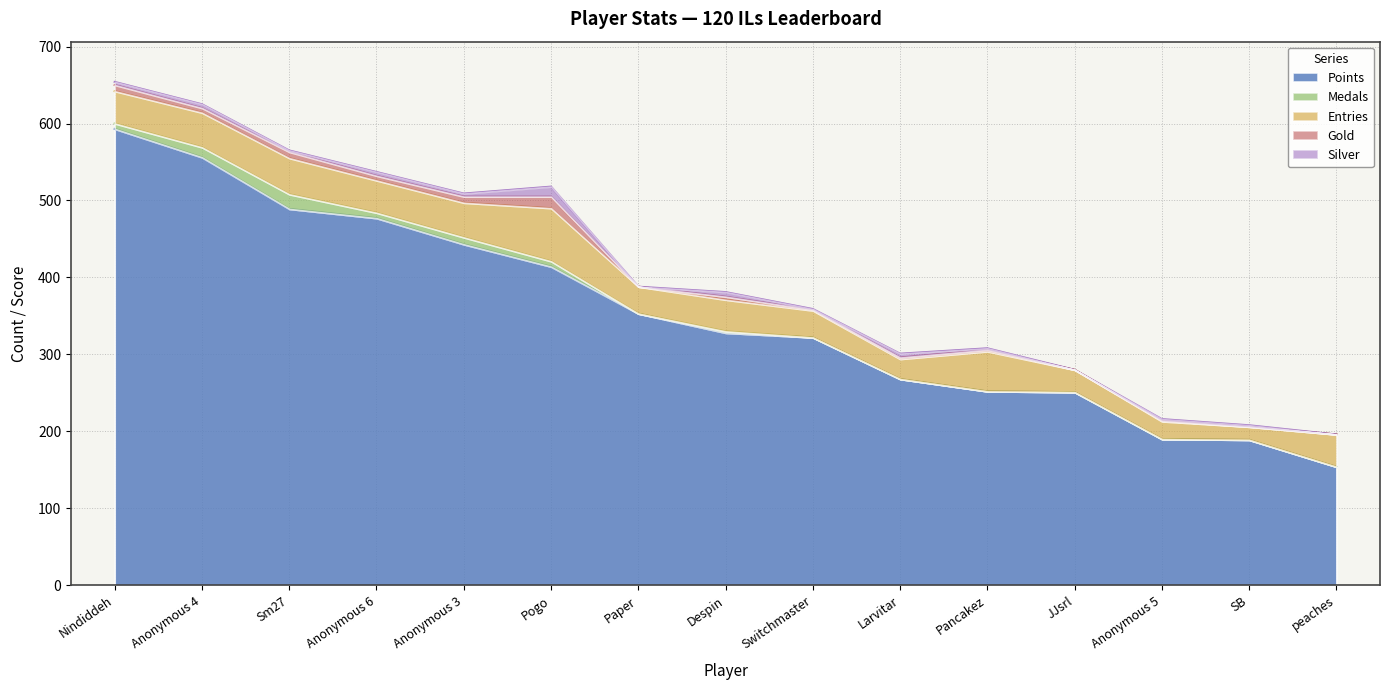

At which category is the sum across all series the highest?

Nindiddeh